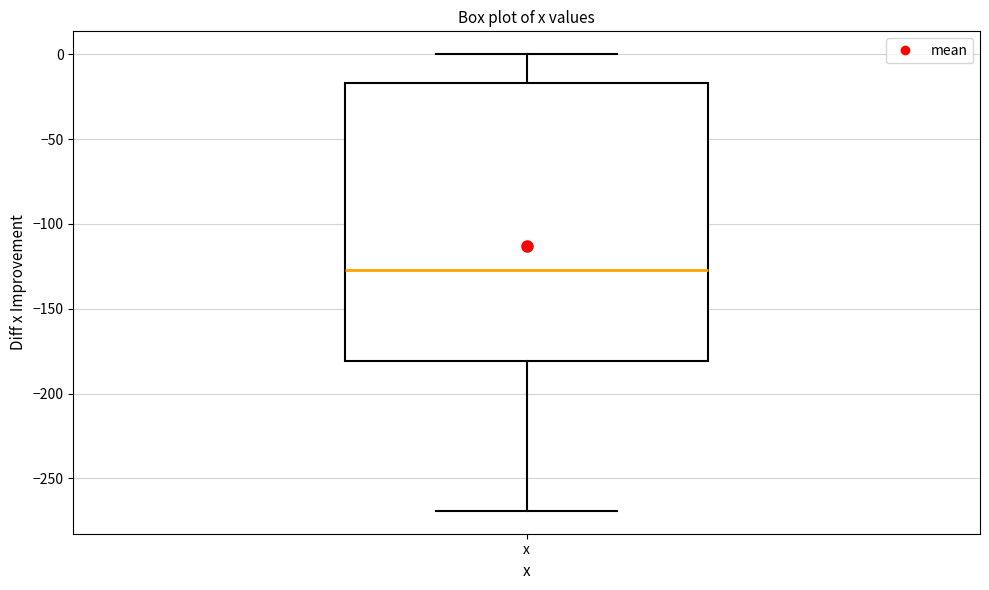

Where does the median line of the box for x sit on the y-axis? The values are not printed on the chart, so give them approximately, as read against the axis.

-125